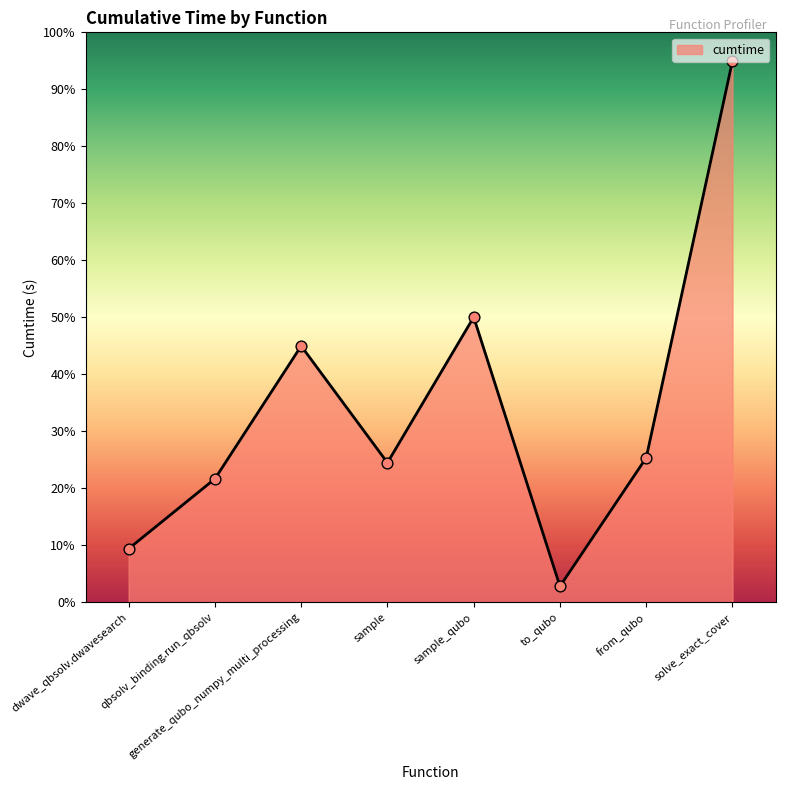

What is the change in value from qbsolv_binding.run_qbsolv to solve_exact_cover?

+73.3